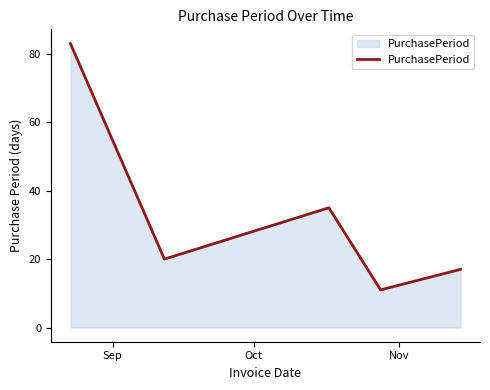

What is the average value?

33